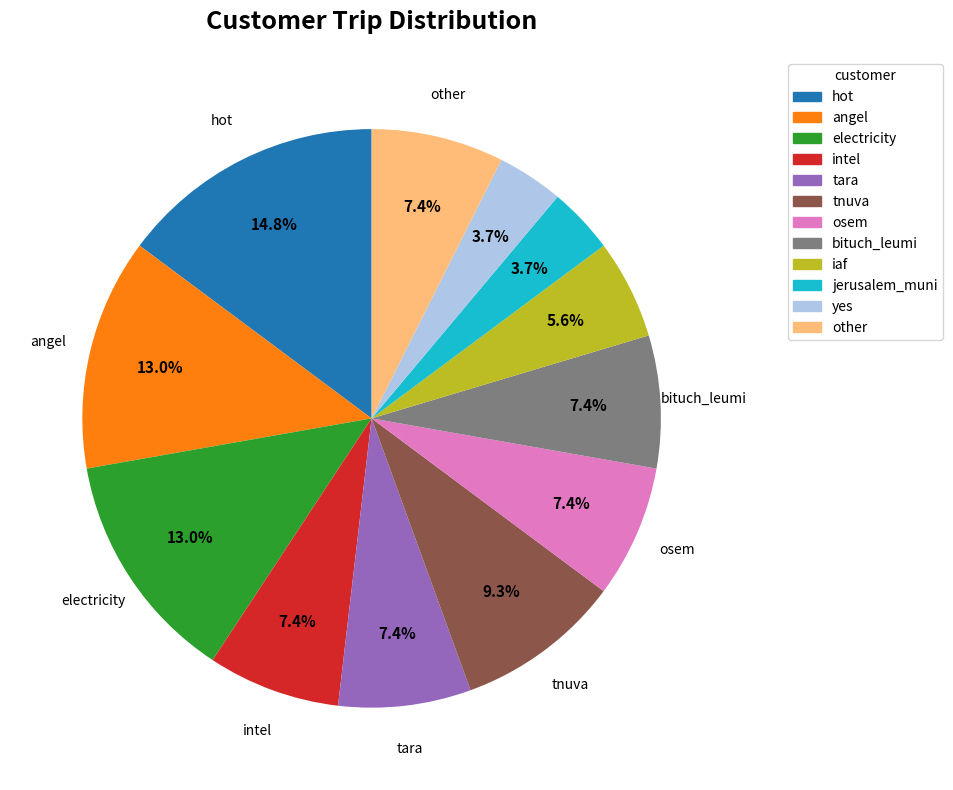

The iaf slice represents 15% of the pie. True or false?

False